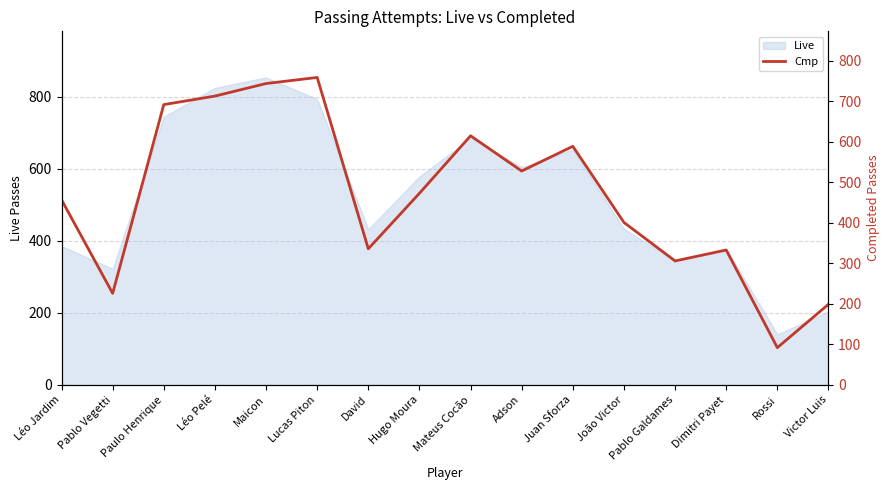

The chart shows a value of 1054 at Lucas Piton. True or false?

False